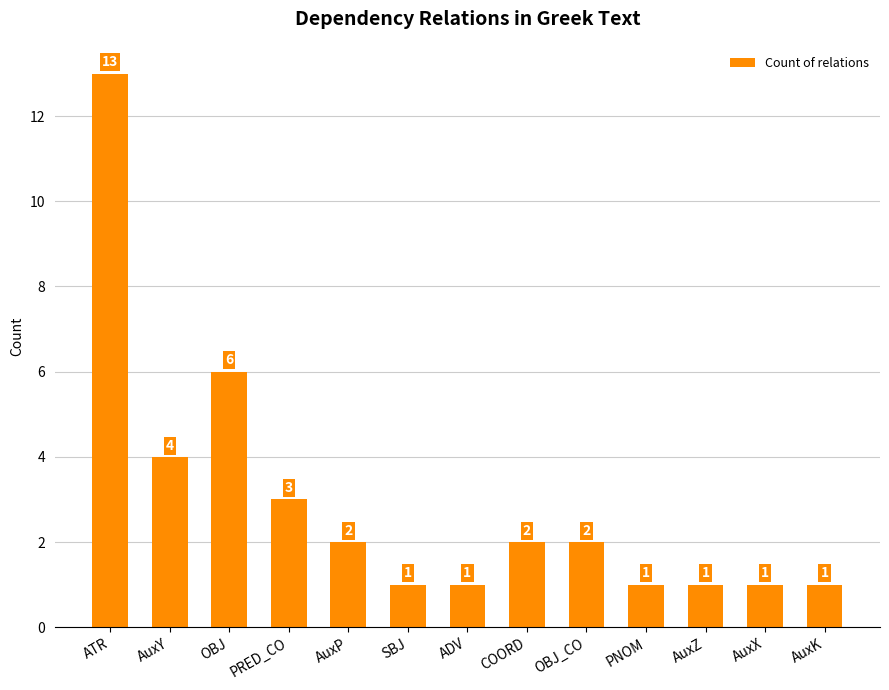

What is the difference between the maximum and minimum values?

12